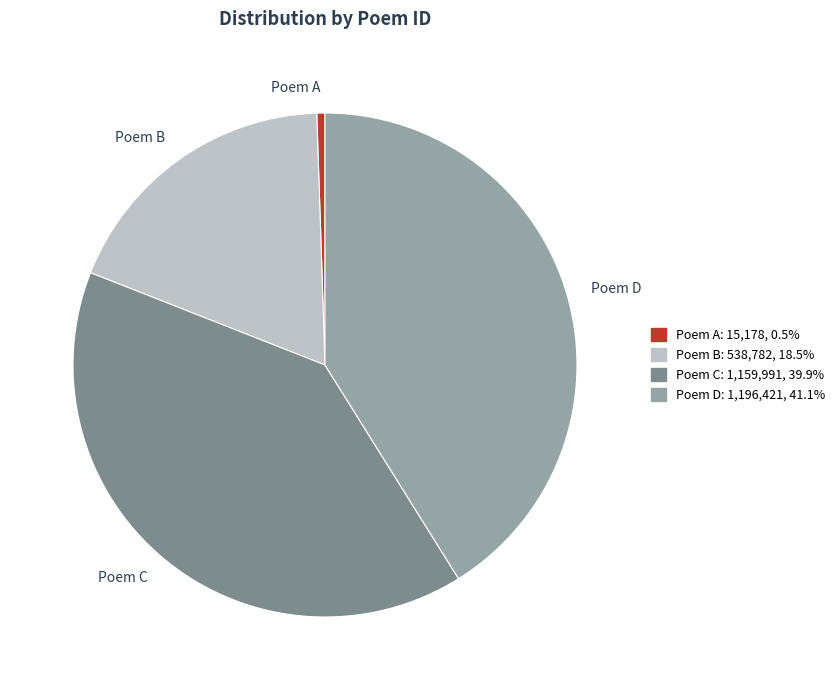

What is the ratio of the value at Poem B to the value at Poem D?

0.5